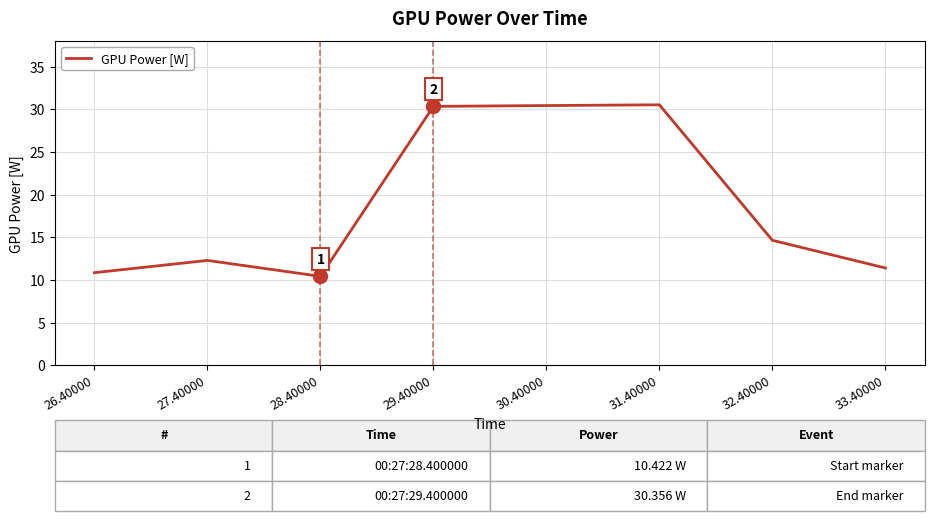

At which label is the value closest to 20?

32.40000